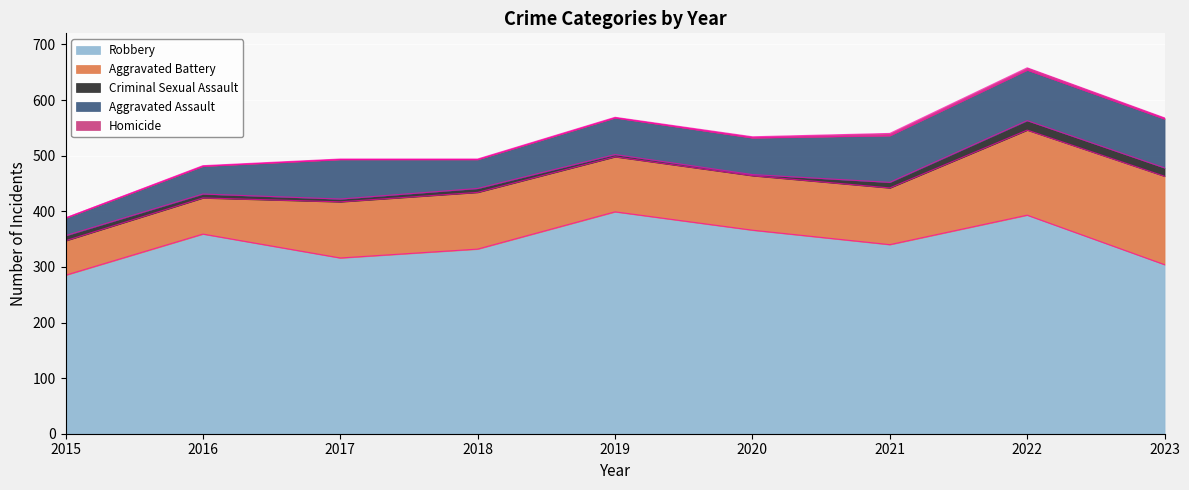

True or false: Homicide and Criminal Sexual Assault cross at least once.

False